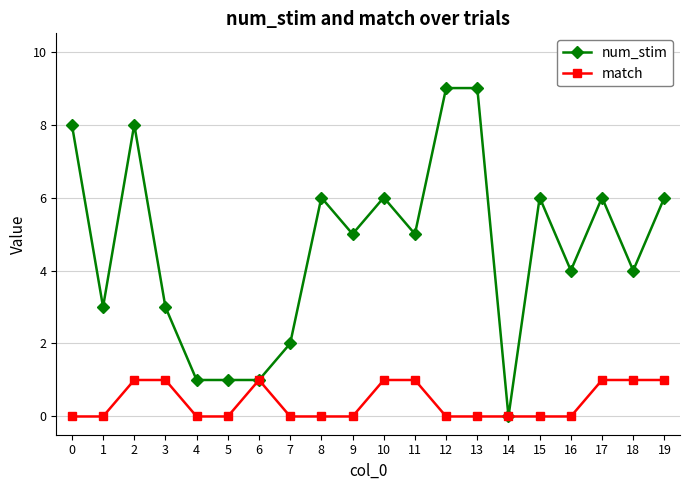

Reading left to right, extract all data points from this chart.

num_stim: 0=8	1=3	2=8	3=3	4=1	5=1	6=1	7=2	8=6	9=5	10=6	11=5	12=9	13=9	14=0	15=6	16=4	17=6	18=4	19=6
match: 0=0	1=0	2=1	3=1	4=0	5=0	6=1	7=0	8=0	9=0	10=1	11=1	12=0	13=0	14=0	15=0	16=0	17=1	18=1	19=1